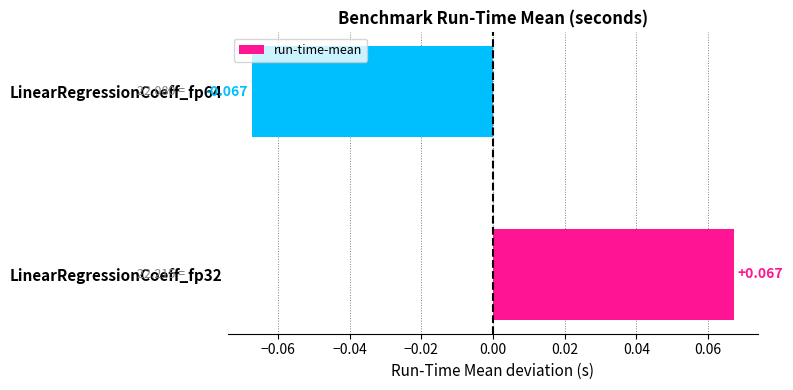

How many data points are above 0?

1